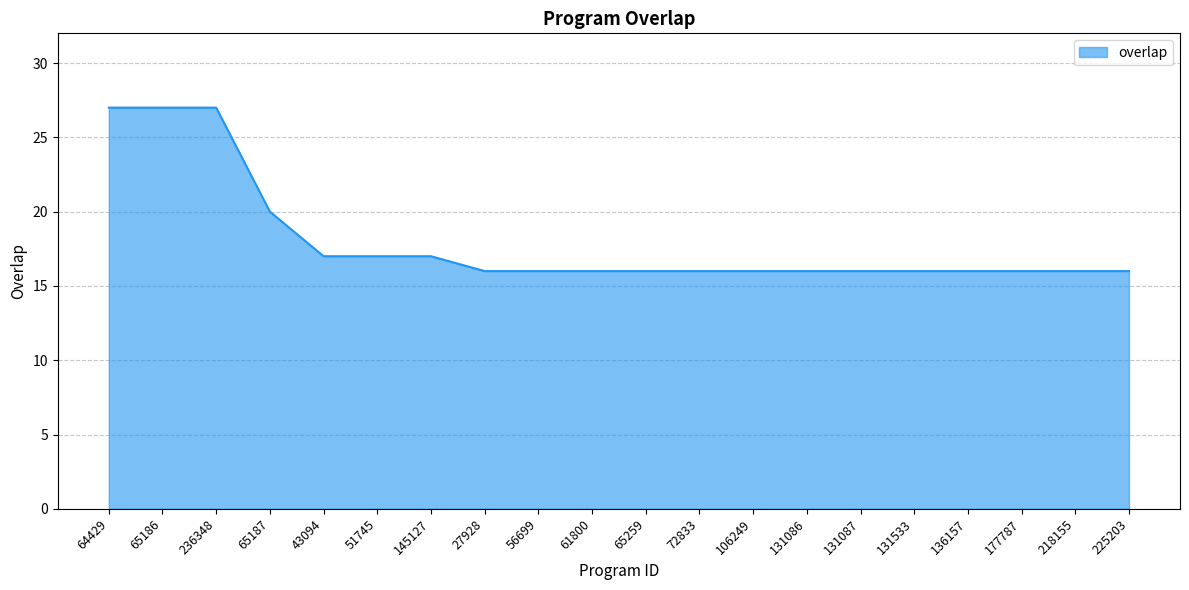

The value at 51745 is 17. True or false?

True